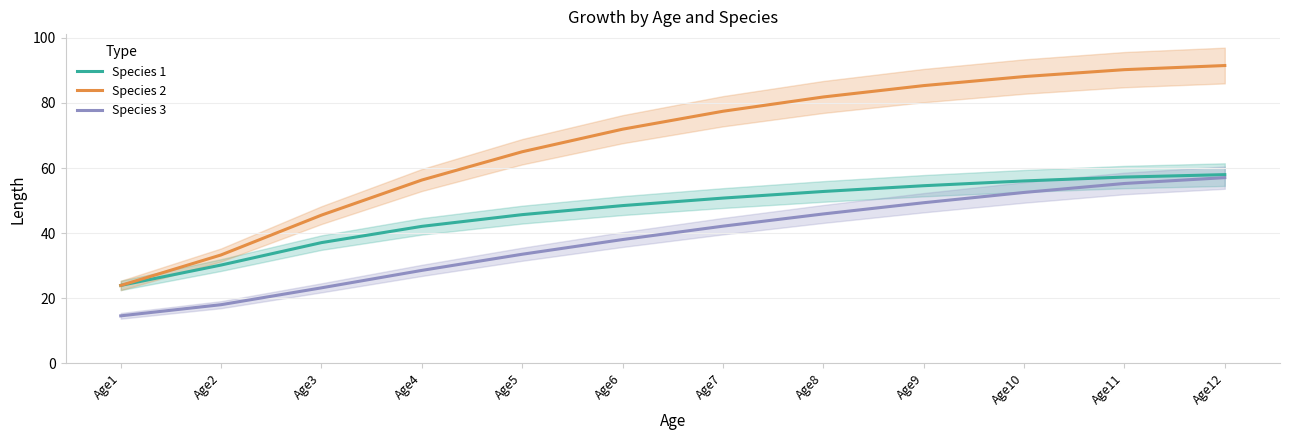

Which label corresponds to the smallest value in the chart?

Age1